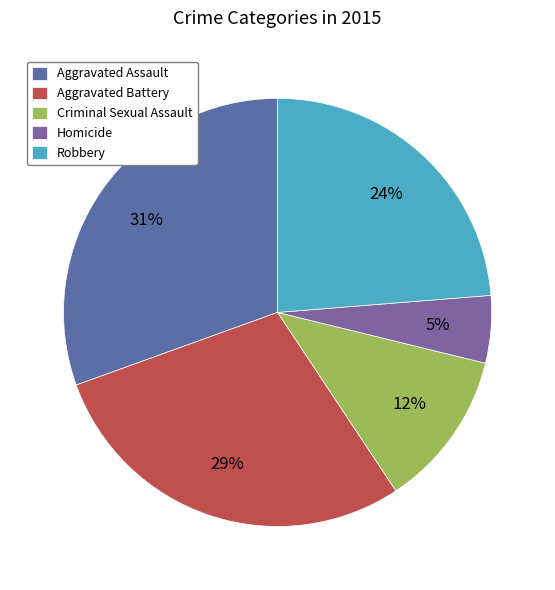

To the nearest percent, what percentage of the pie is Homicide?

5%